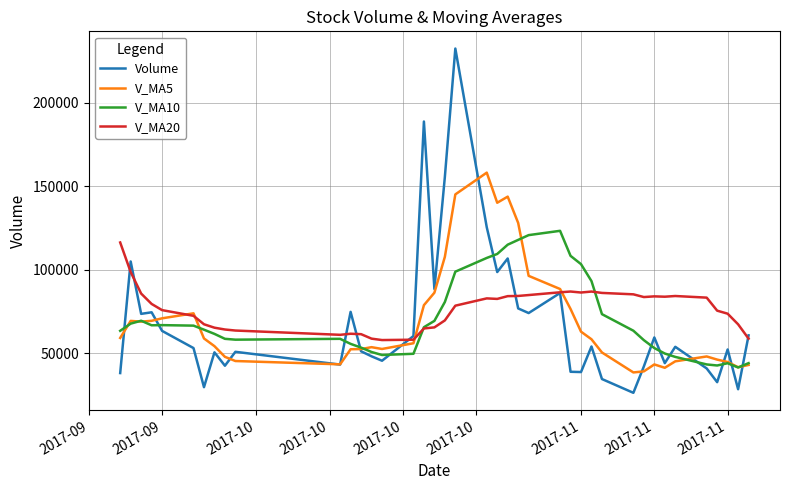

What is the lowest value of the V_MA10 series?

41431.7